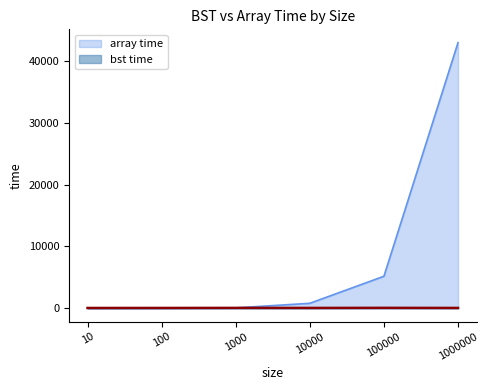

At which category does bst time reach its first local valley?

10000